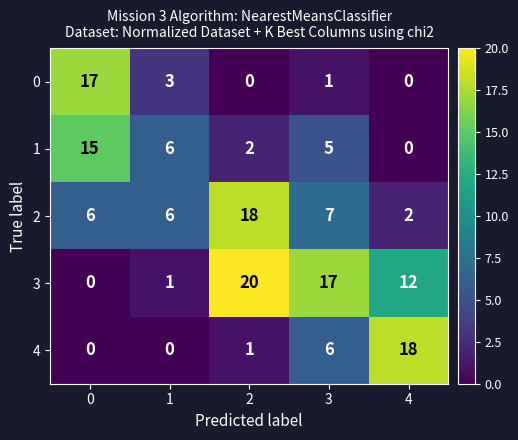

At how many categories does at least one series exceed 3?

5